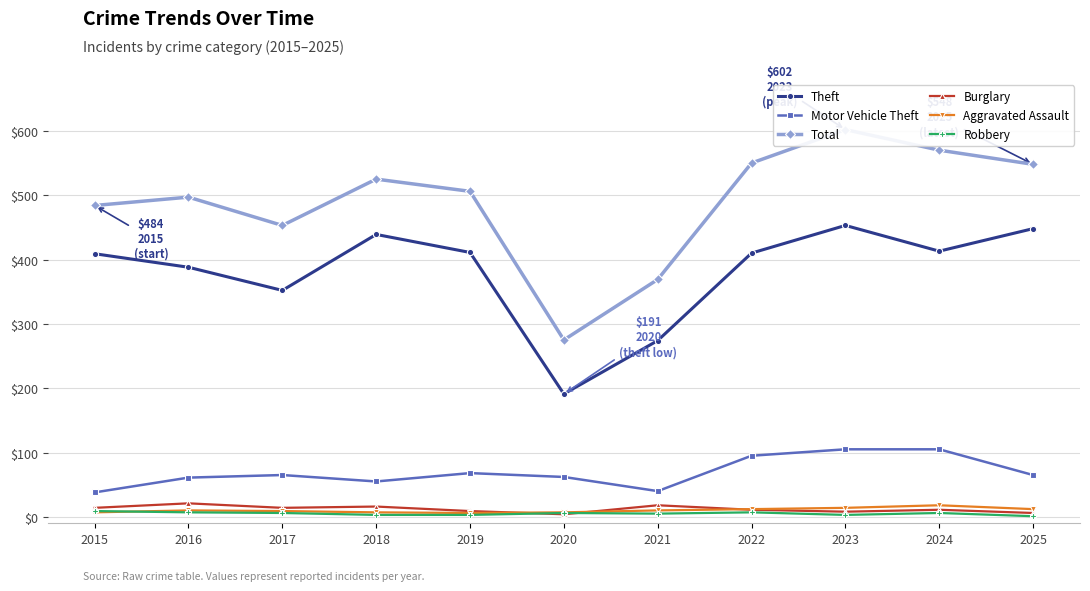

Which has a higher value, 2022 or 2016?

2022